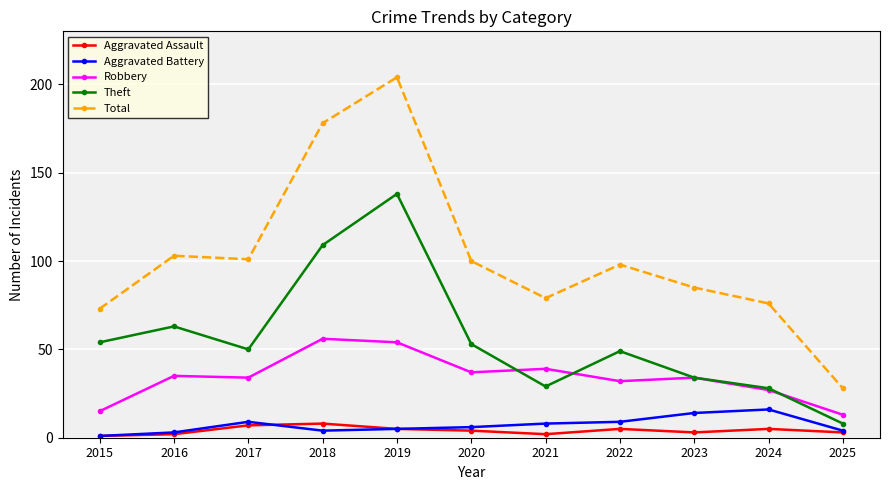

Reading left to right, what are all the values shown in this chart?

Aggravated Assault: 2015=1	2016=2	2017=7	2018=8	2019=5	2020=4	2021=2	2022=5	2023=3	2024=5	2025=3
Aggravated Battery: 2015=1	2016=3	2017=9	2018=4	2019=5	2020=6	2021=8	2022=9	2023=14	2024=16	2025=4
Robbery: 2015=15	2016=35	2017=34	2018=56	2019=54	2020=37	2021=39	2022=32	2023=34	2024=27	2025=13
Theft: 2015=54	2016=63	2017=50	2018=109	2019=138	2020=53	2021=29	2022=49	2023=34	2024=28	2025=8
Total: 2015=73	2016=103	2017=101	2018=178	2019=204	2020=100	2021=79	2022=98	2023=85	2024=76	2025=28